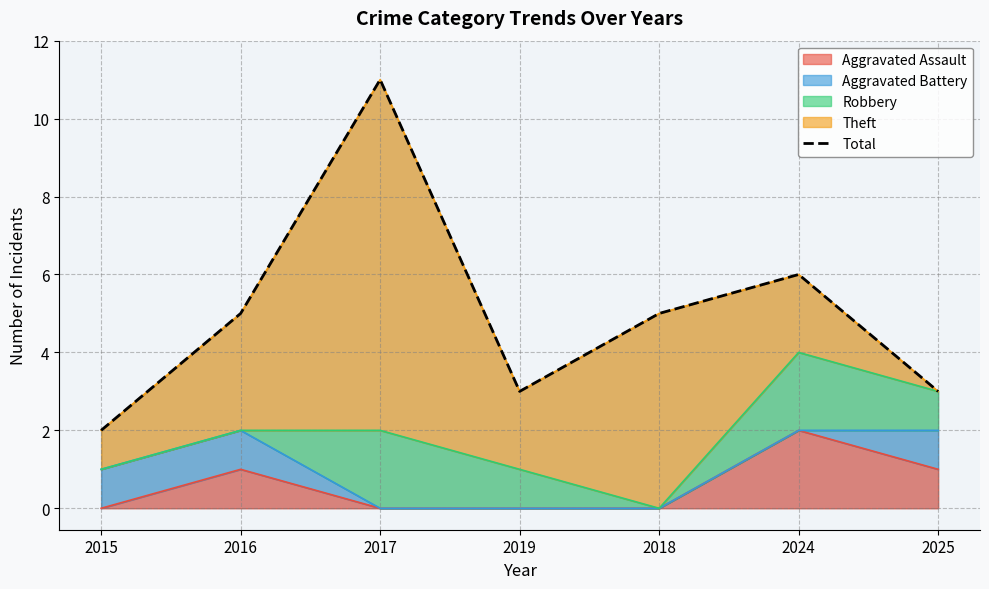

What is the value of the 7th point from the left?

3